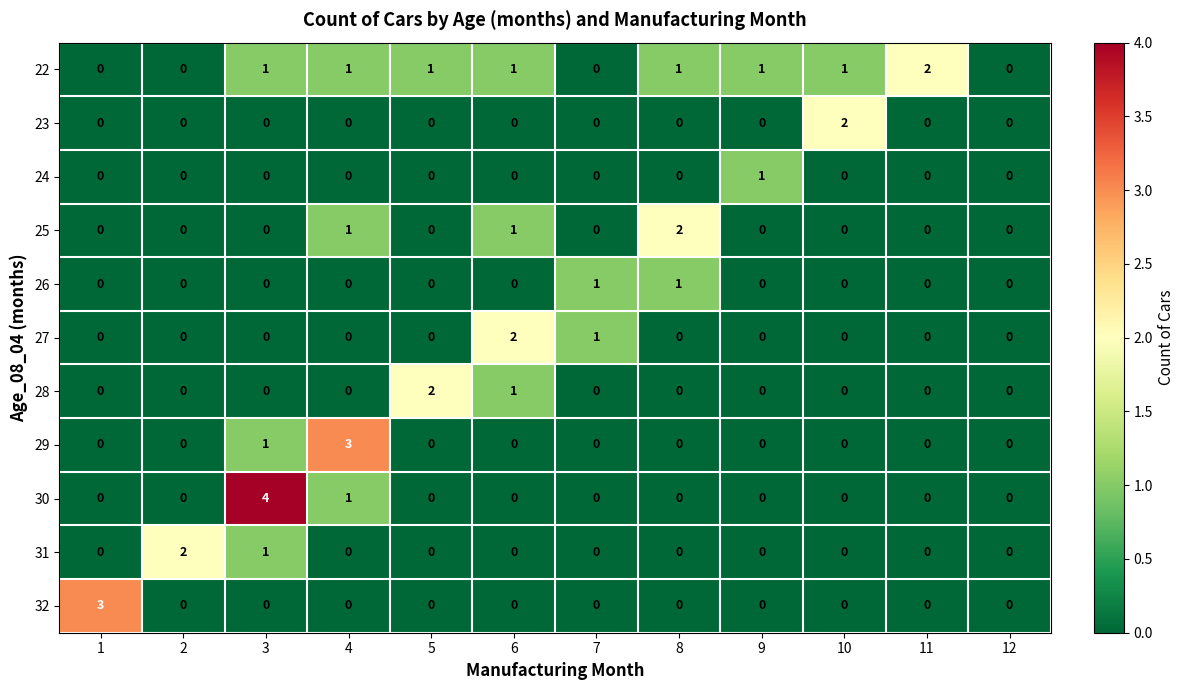

How many data points in 28 are above 0?

2